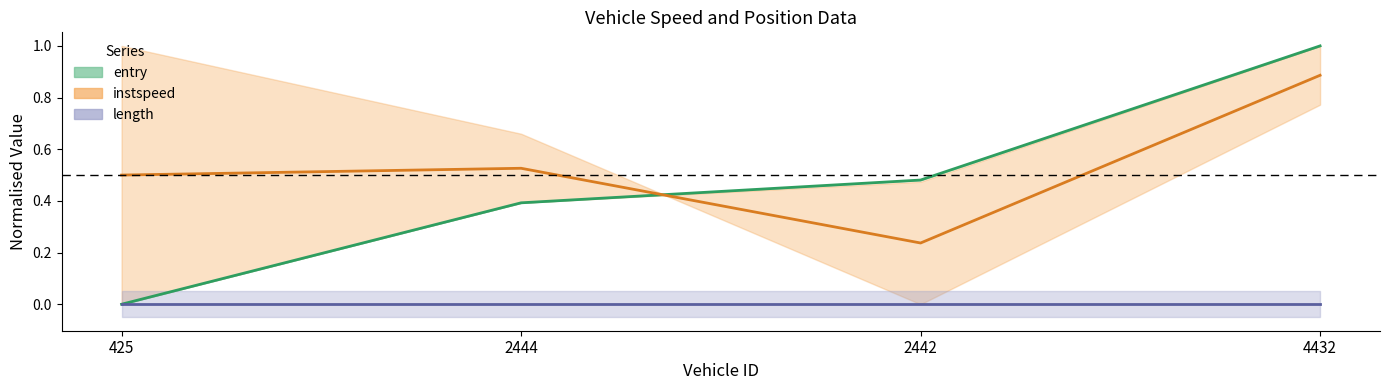

Does the chart have visible grid lines?

No